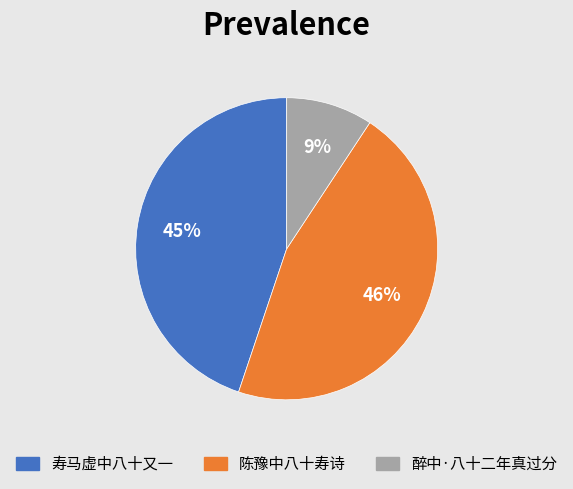

True or false: 陈豫中八十寿诗 accounts for 46% of the total.

True